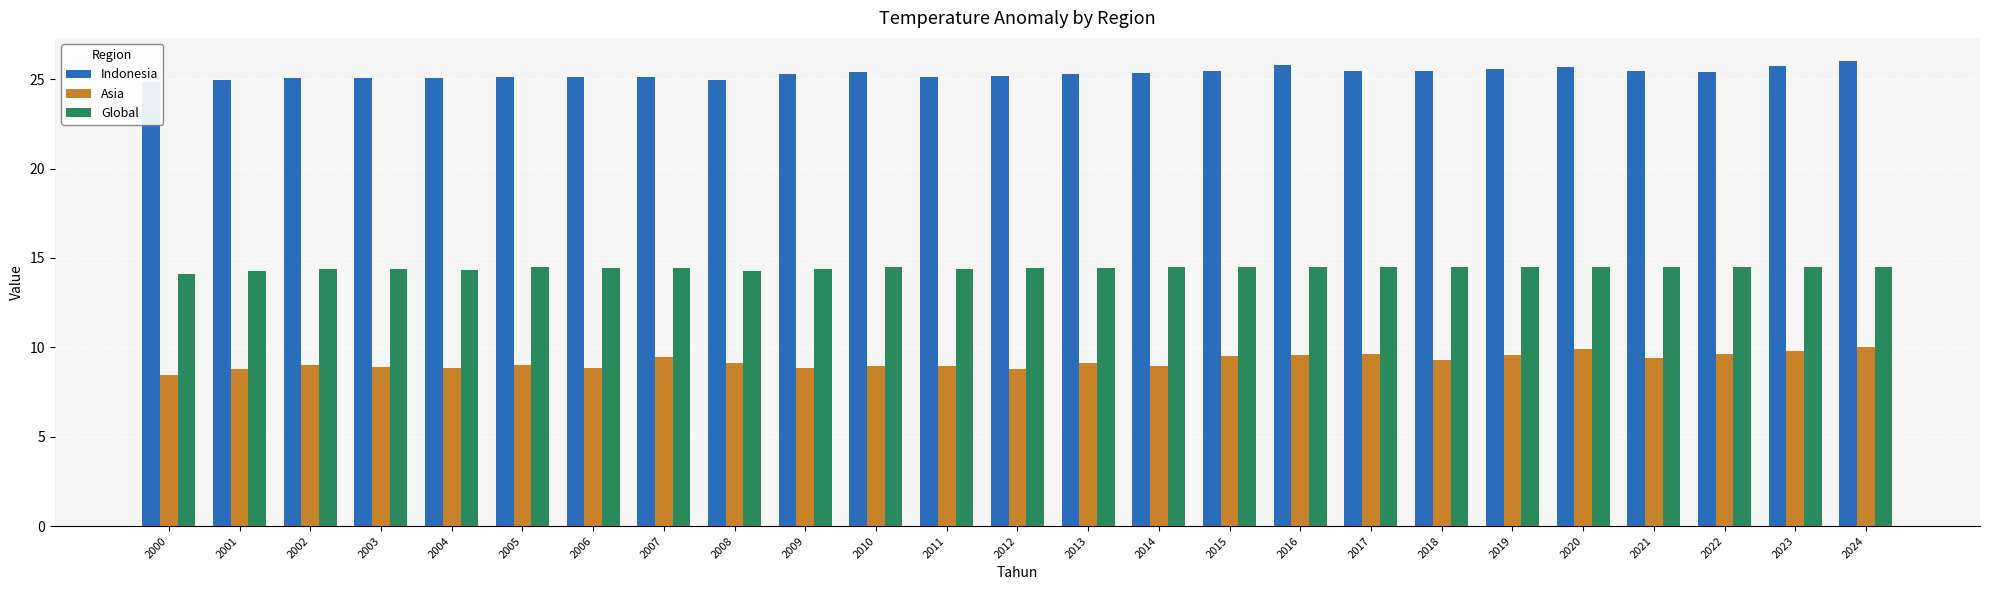

What is the sum of the Global values at 2020 and 2012?

28.9